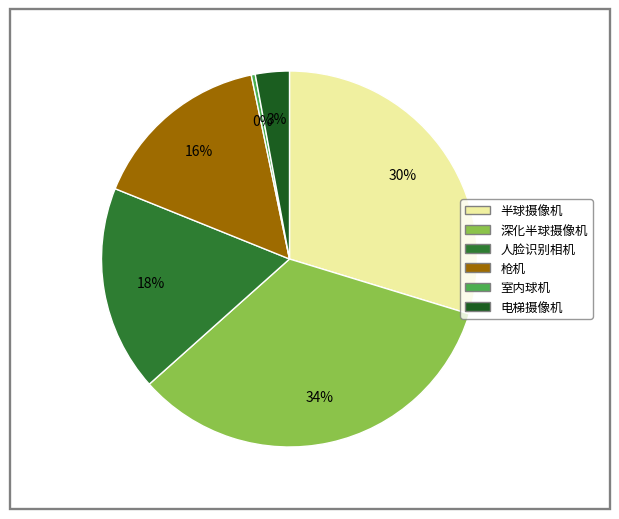

Which slice is the smallest?

室内球机